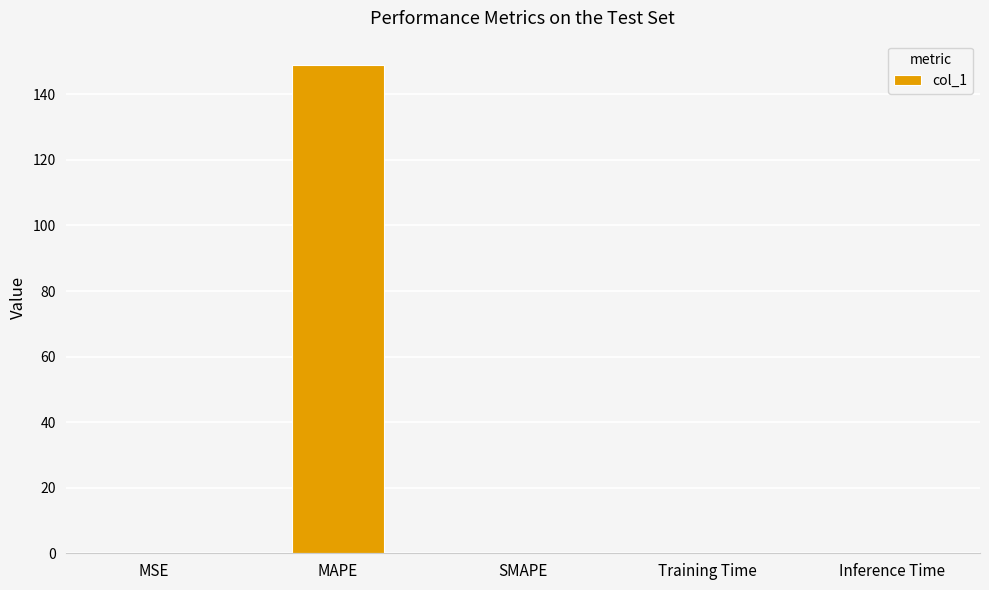

Which label corresponds to the largest value in the chart?

MAPE